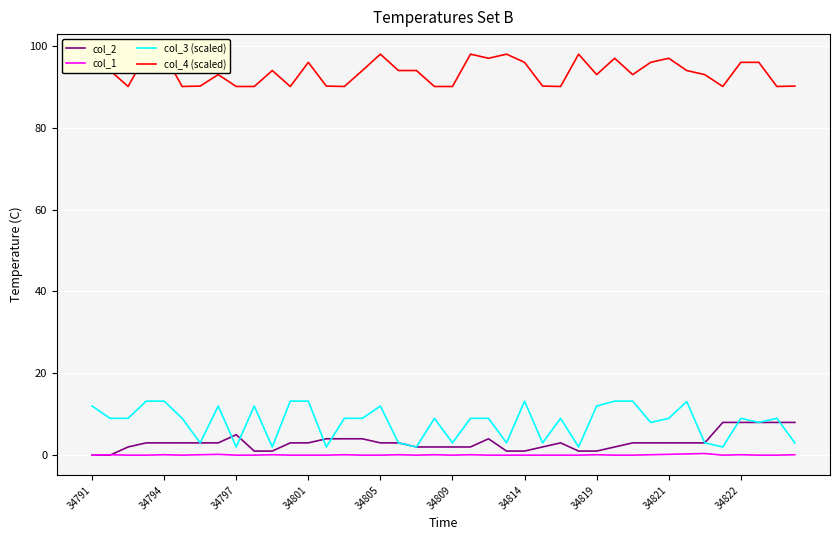

How many distinct data groups are displayed?

4